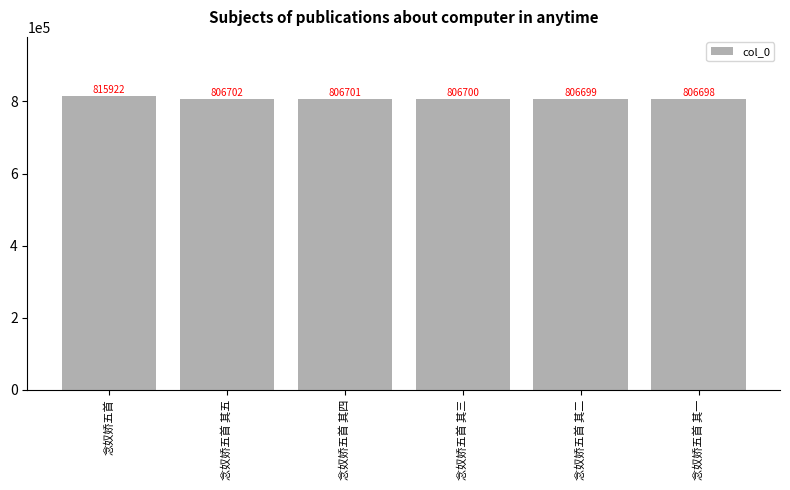

What is the ratio of the value at 念奴娇五首 其二 to the value at 念奴娇五首 其一?

1.0